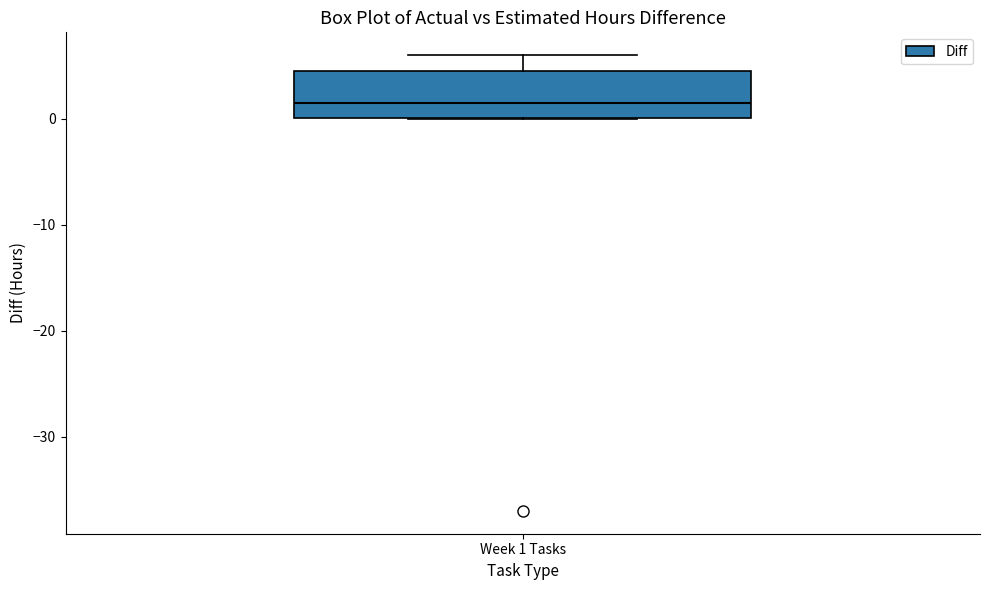

Where does the upper whisker of the box for Week 1 Tasks end on the y-axis? The values are not printed on the chart, so give them approximately, as read against the axis.

6